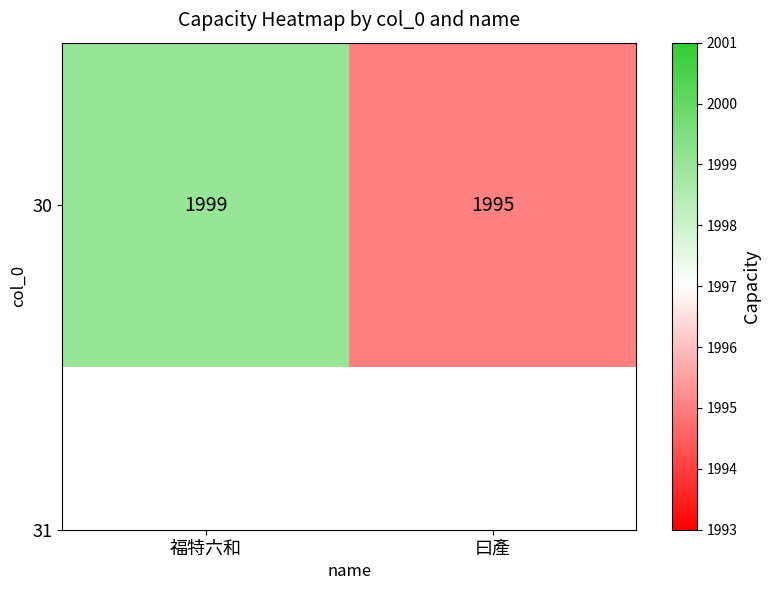

True or false: the data shows 1999 at 福特六和.

True